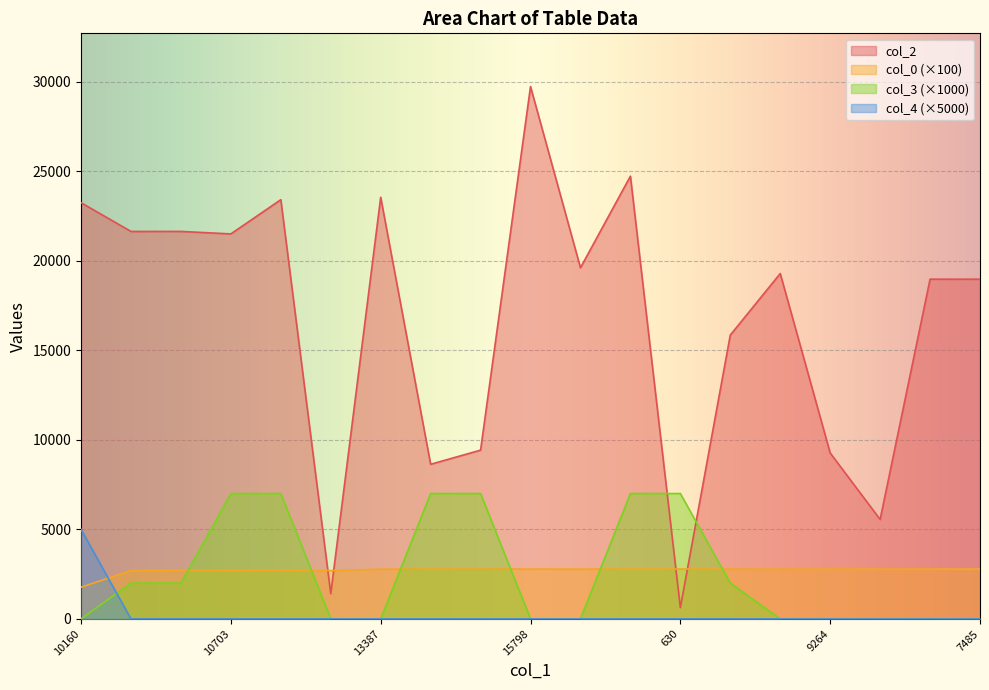

Reading right to left, list all the values displayed in this chart.

col_2: 18966.0	18967.0	5553.0	9264.0	19282.0	15846.0	630.0	24717.0	19603.0	29720.0	9422.0	8633.0	23538.0	1408.0	23405.0	21494.0	21633.0	21632.0	23236.0
col_0: 2783.2	2783.2	2783.2	2783.2	2783.2	2783.2	2783.2	2783.2	2783.2	2783.2	2783.2	2783.2	2776.3	2698.8	2698.8	2698.8	2698.8	2698.8	1771.1
col_3: 0.0	0.0	0.0	0.0	0.0	2000.0	7000.0	7000.0	0.0	0.0	7000.0	7000.0	0.0	0.0	7000.0	7000.0	2000.0	2000.0	0.0
col_4: 0.0	0.0	0.0	0.0	0.0	0.0	0.0	0.0	0.0	0.0	0.0	0.0	0.0	0.0	0.0	0.0	0.0	0.0	5000.0